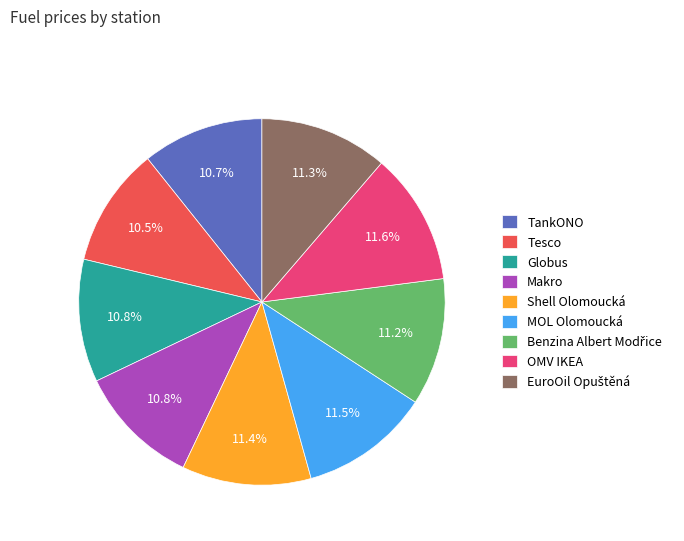

Is Shell Olomoucká the majority of the pie?

No